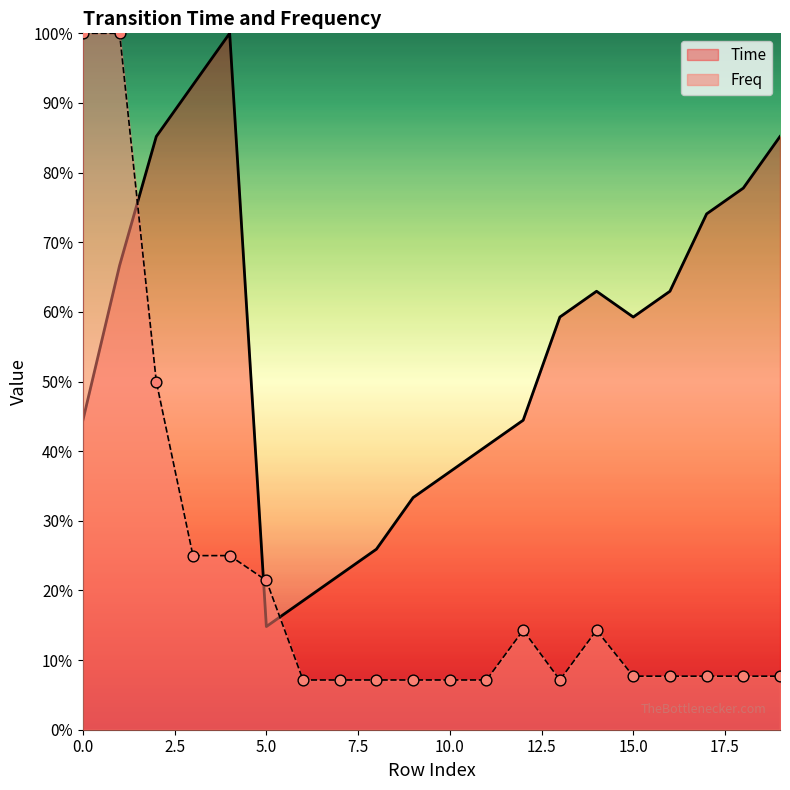

At which category is the sum across all series the highest?

1